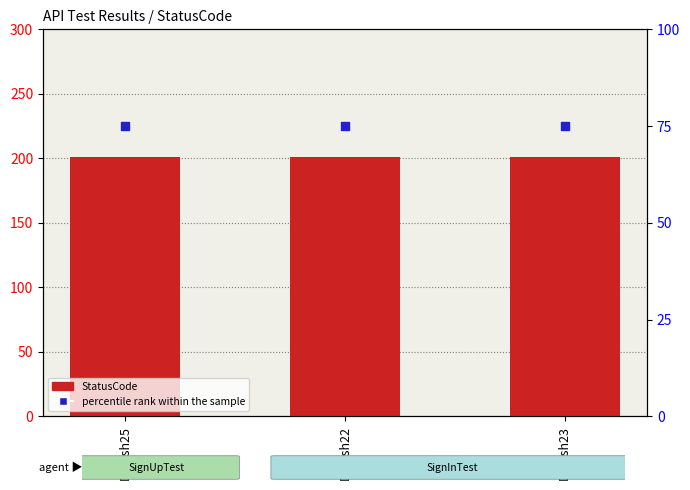

Is the value of StatusCode at Dinesh25 greater than the value of percentile rank within the sample at Dinesh25?

Yes